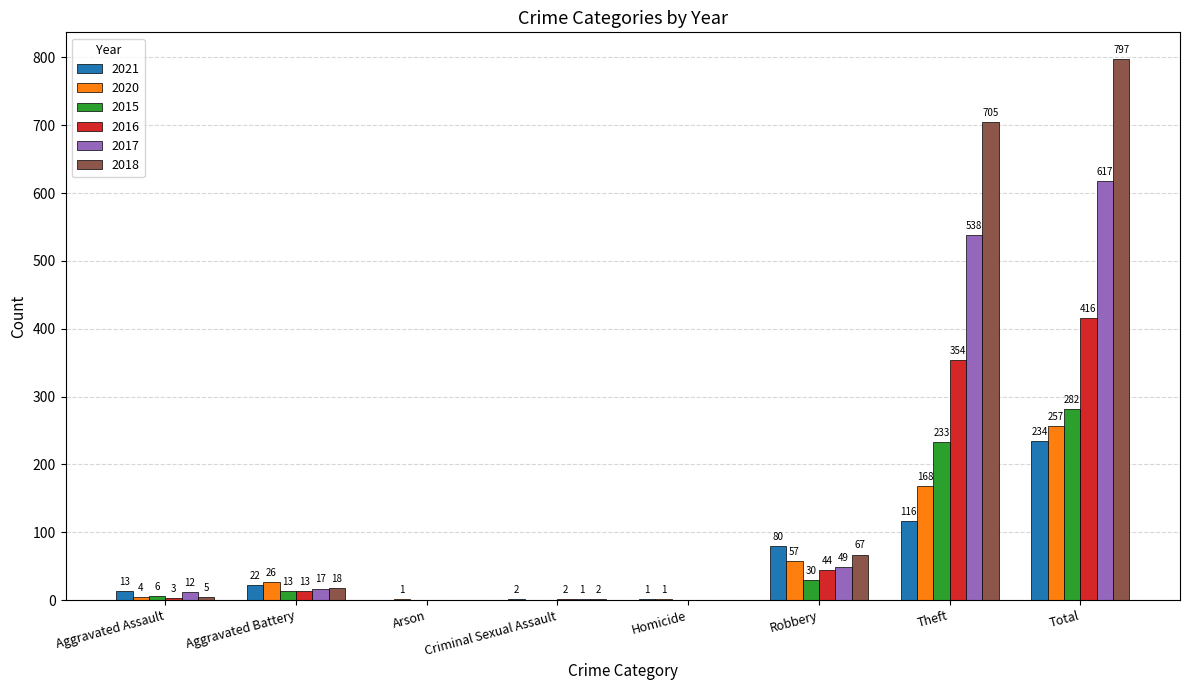

Which series changed the most between Aggravated Assault and Total?

2018